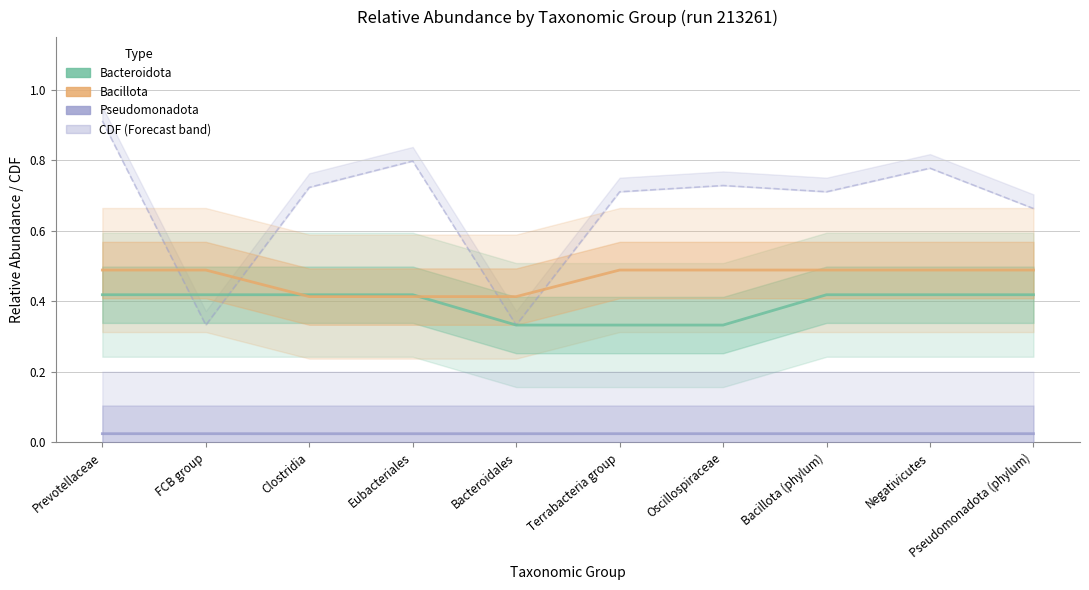

Count the number of data series in this chart.

3